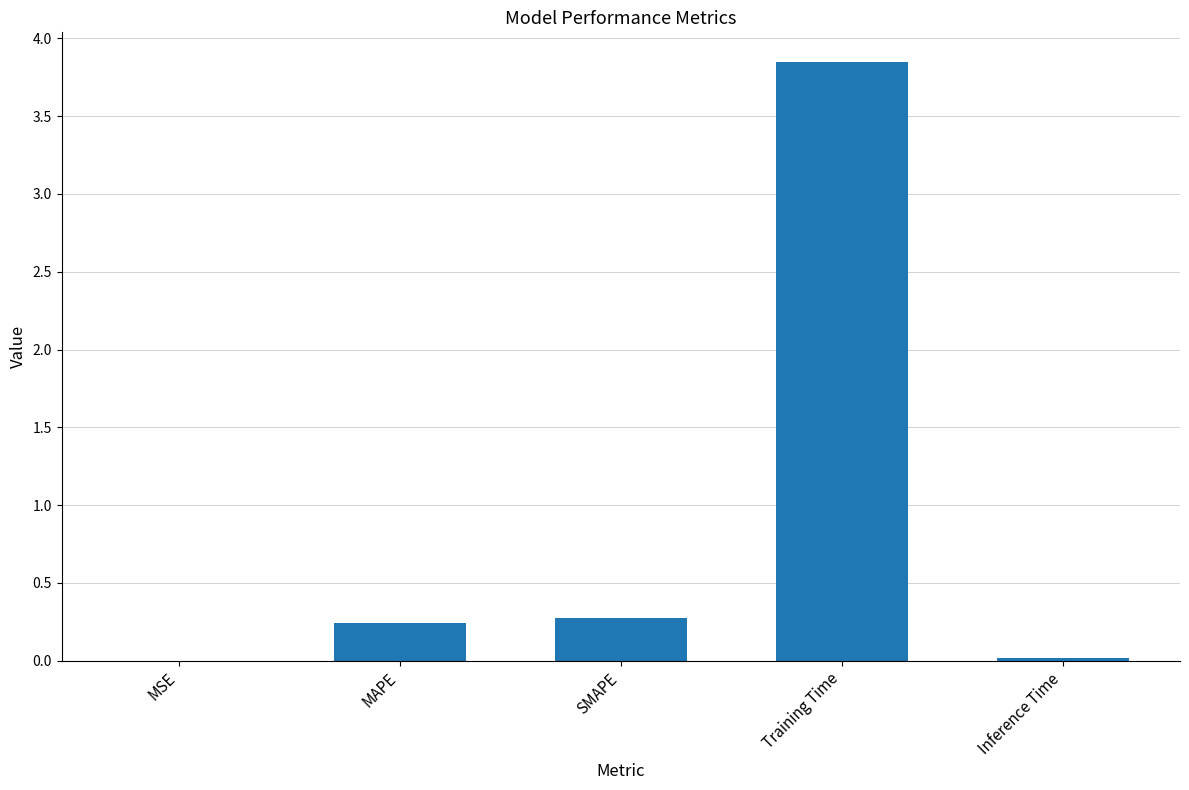

What is the sum of all values?

4.4